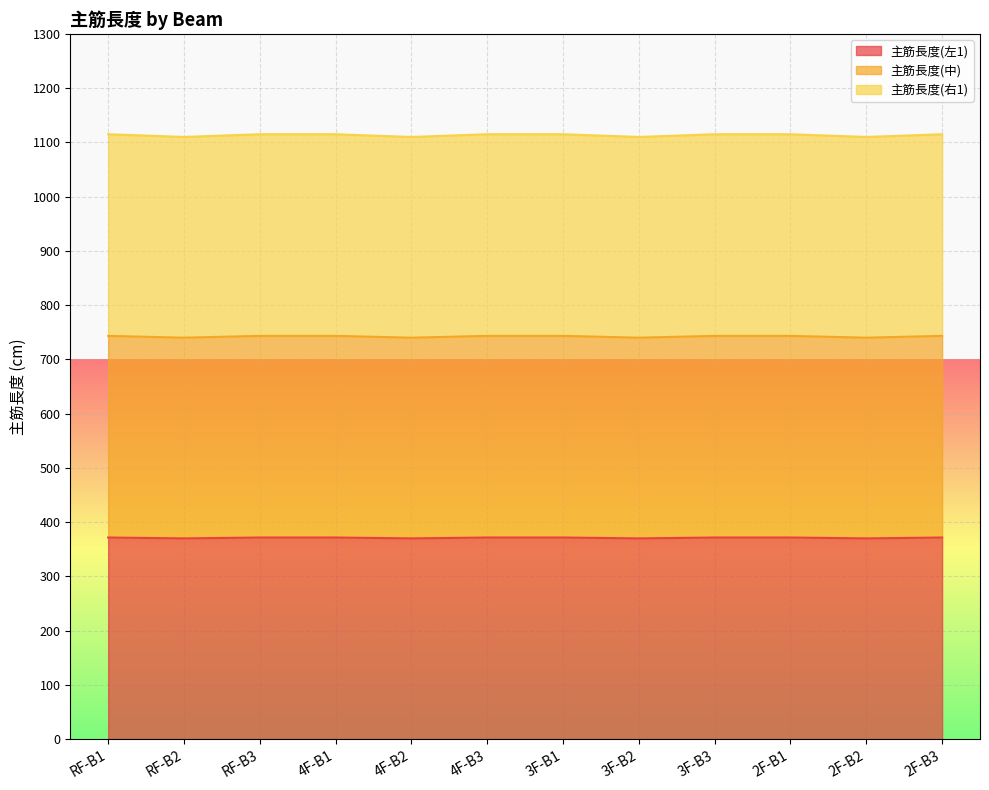

What is the sum of all 主筋長度(中) values?

4453.3